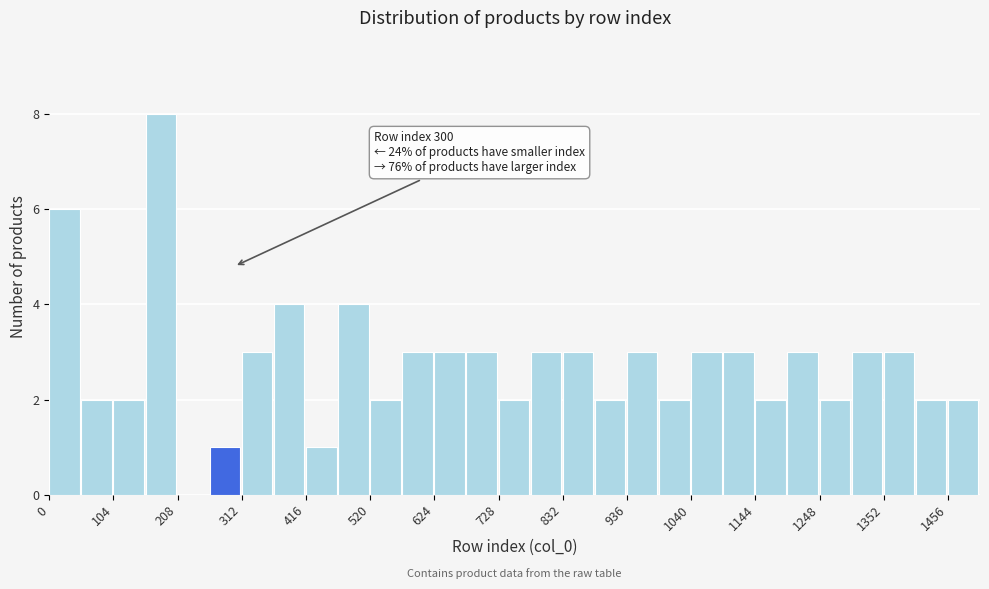

Around what value on the x-axis is the tallest bar? Give the approximate position of its centre, as read against the axis.

180